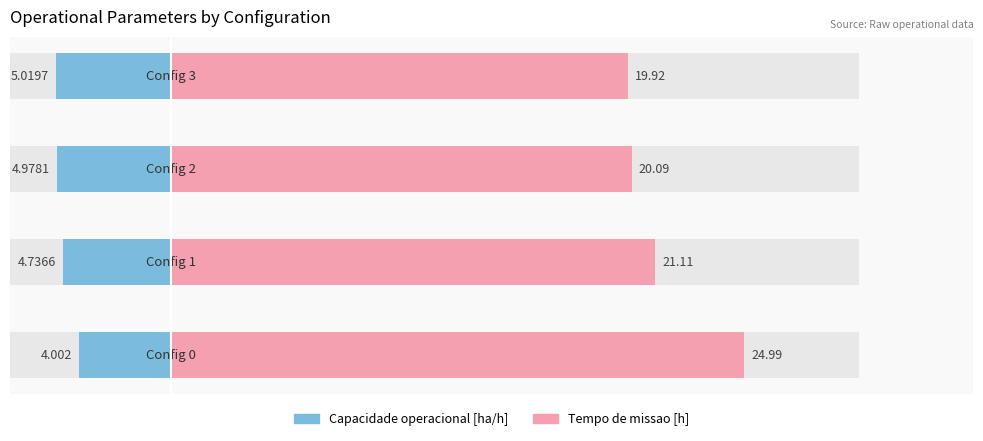

What is the difference between the second highest and minimum values in the Tempo de missao [h] series?

1.2